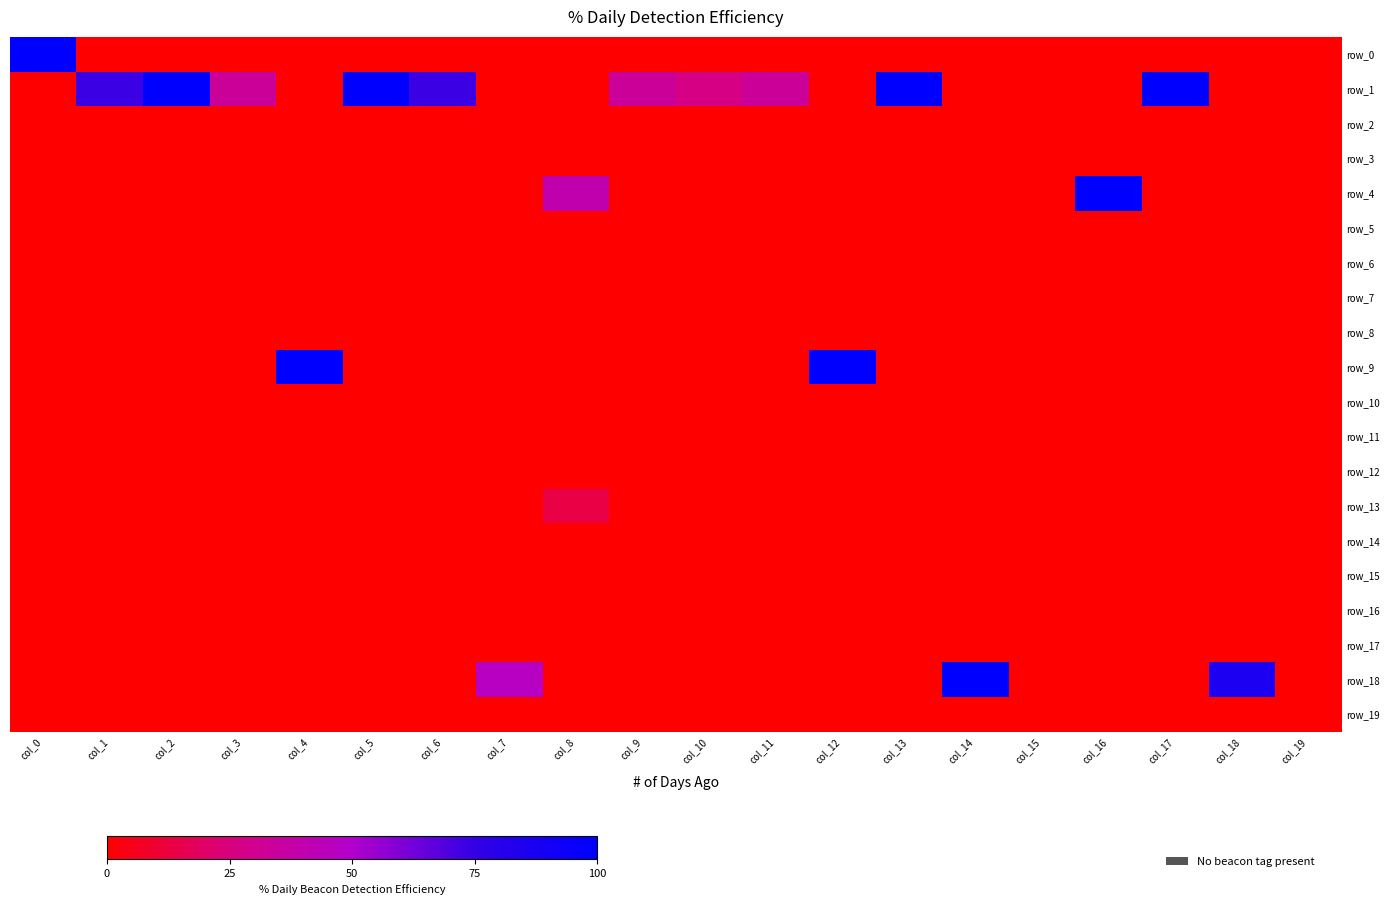

Count the number of categories in the chart.

20